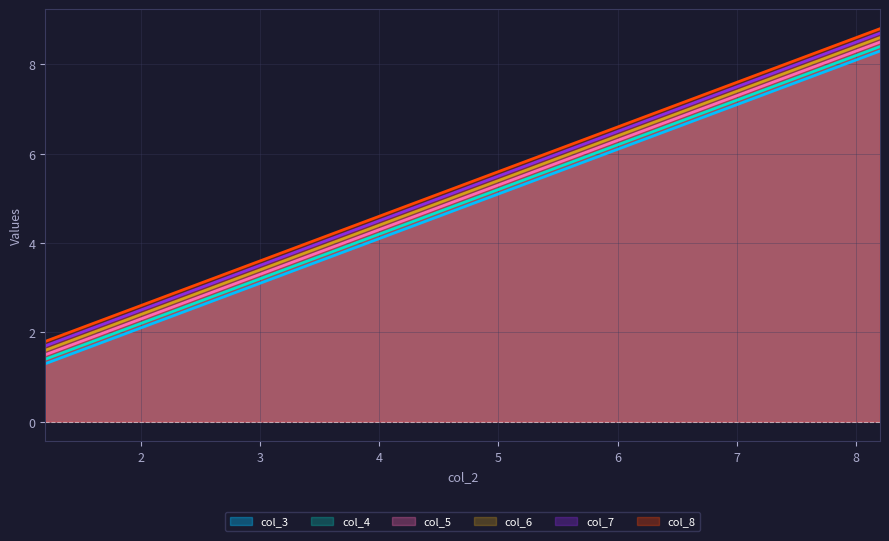

Which label corresponds to the largest value in the chart?

8.2